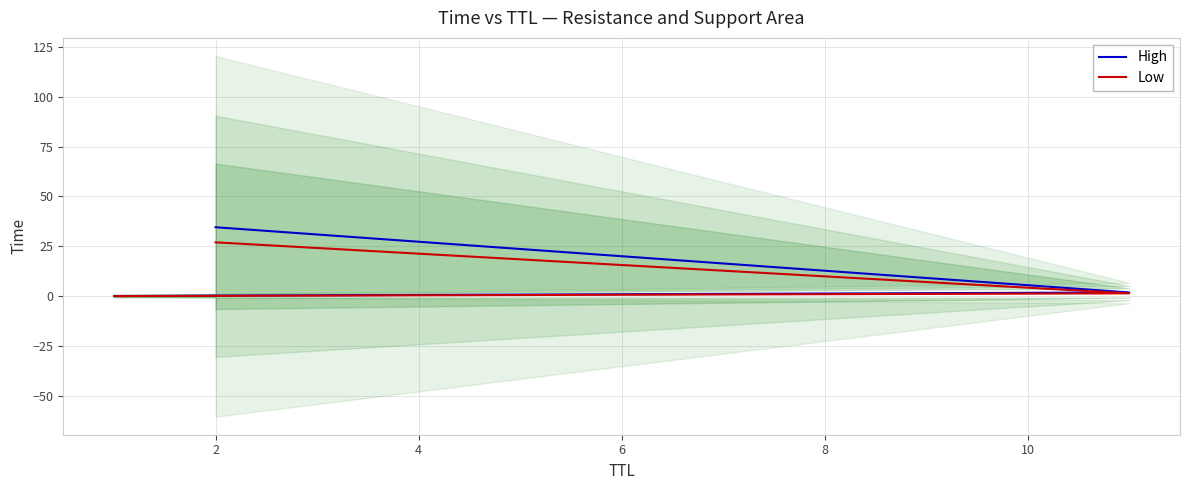

What is the value of the High point at the 1st from the left?

0.1